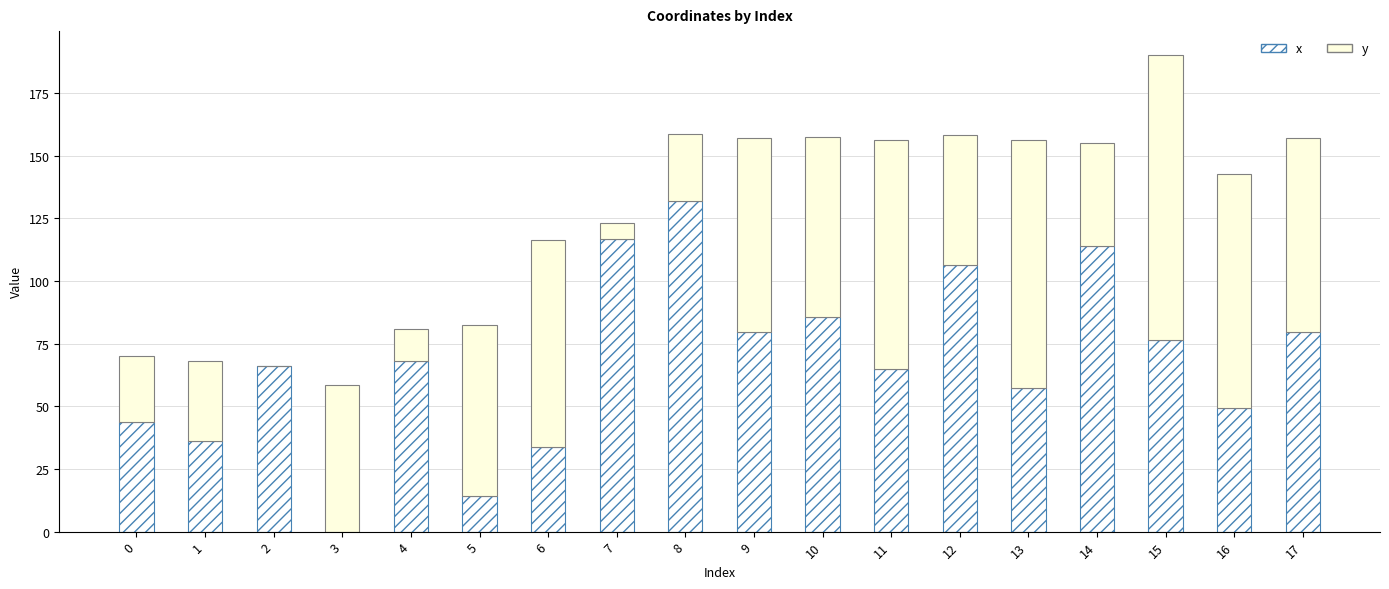

What is the sum of the y values at 6 and 9?

159.7